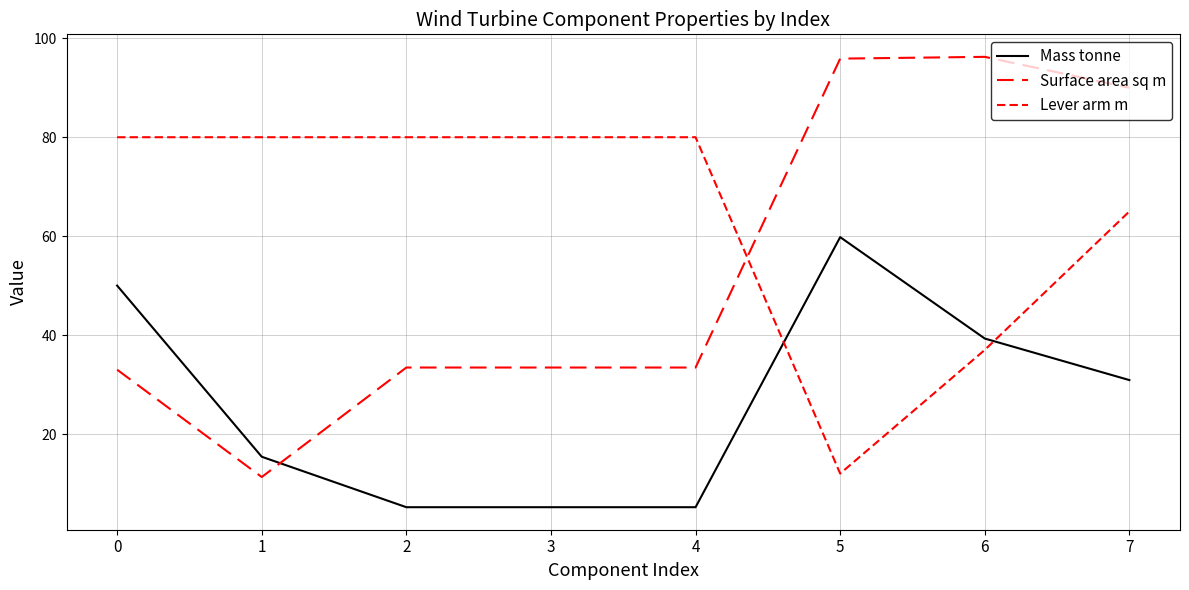

The Lever arm m series shows 138.0 at 4. True or false?

False